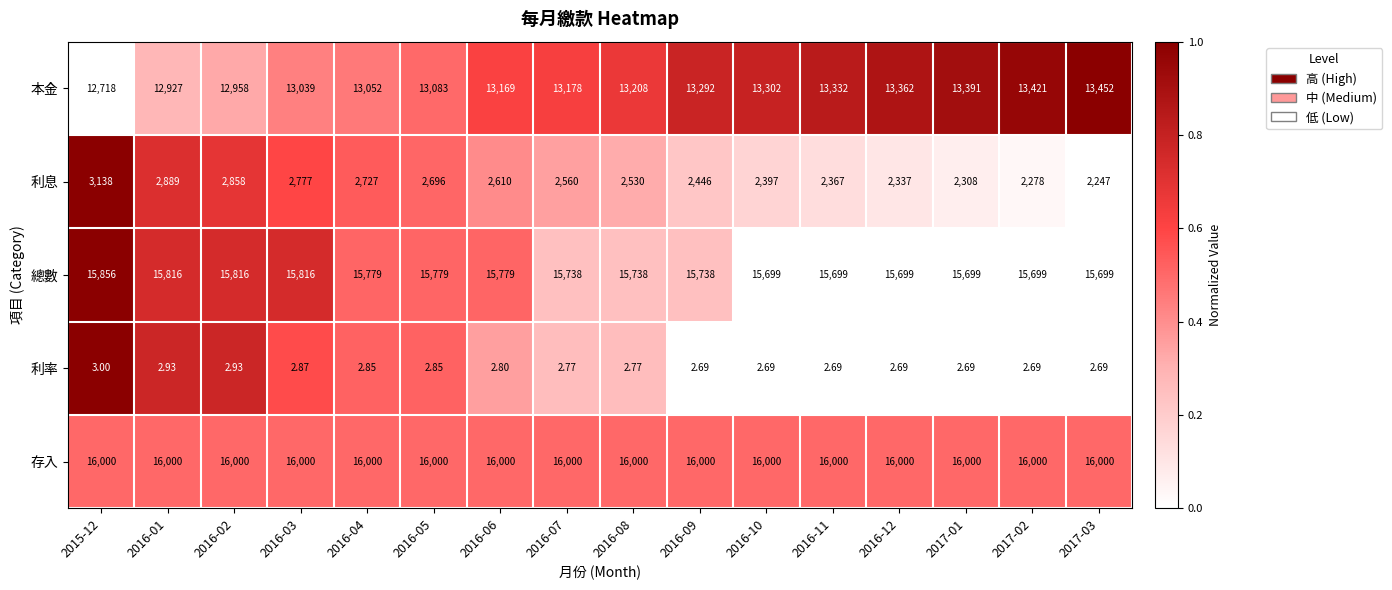

At 2016-07, list the series in order from smallest to largest.

利率, 利息, 本金, 總數, 存入